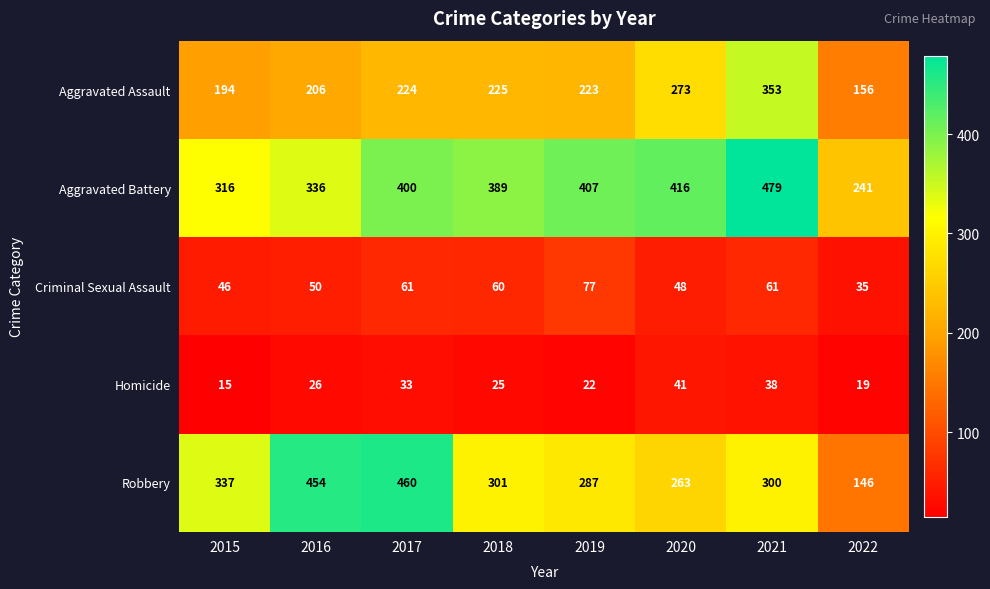

Which series has the largest total across all categories?

Aggravated Battery